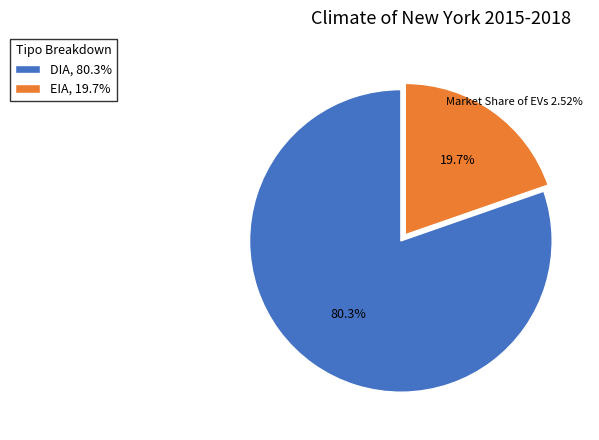

Rank the categories by value from lowest to highest.

EIA, DIA